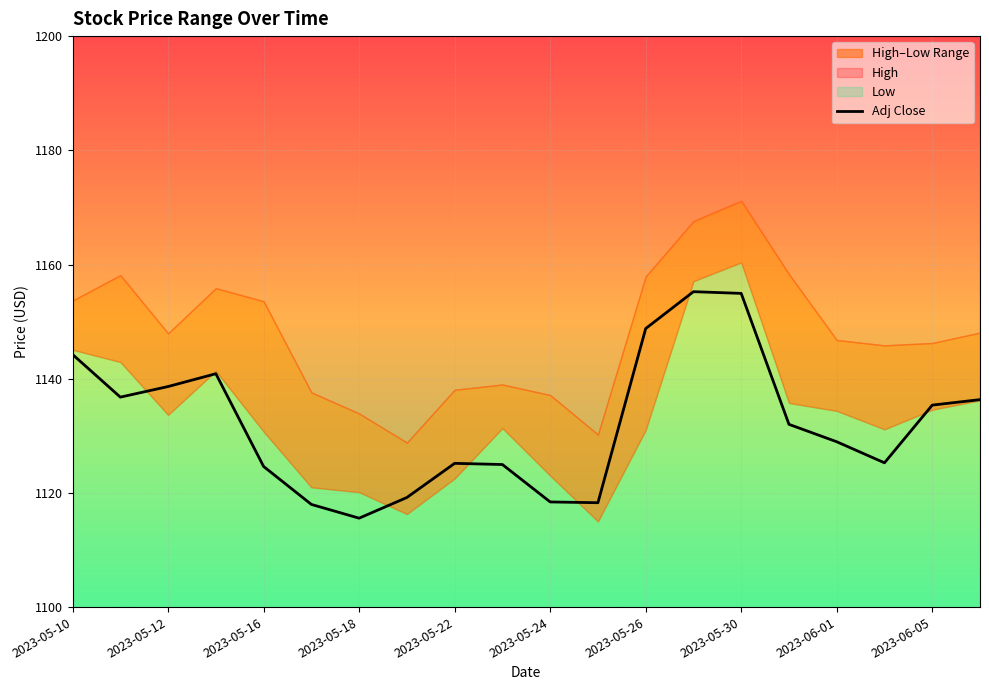

What is the sum of all values?

22641.6